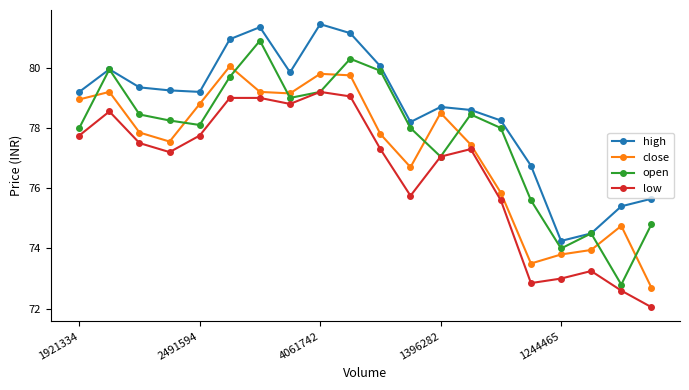

At how many categories does at least one series exceed 76?

16